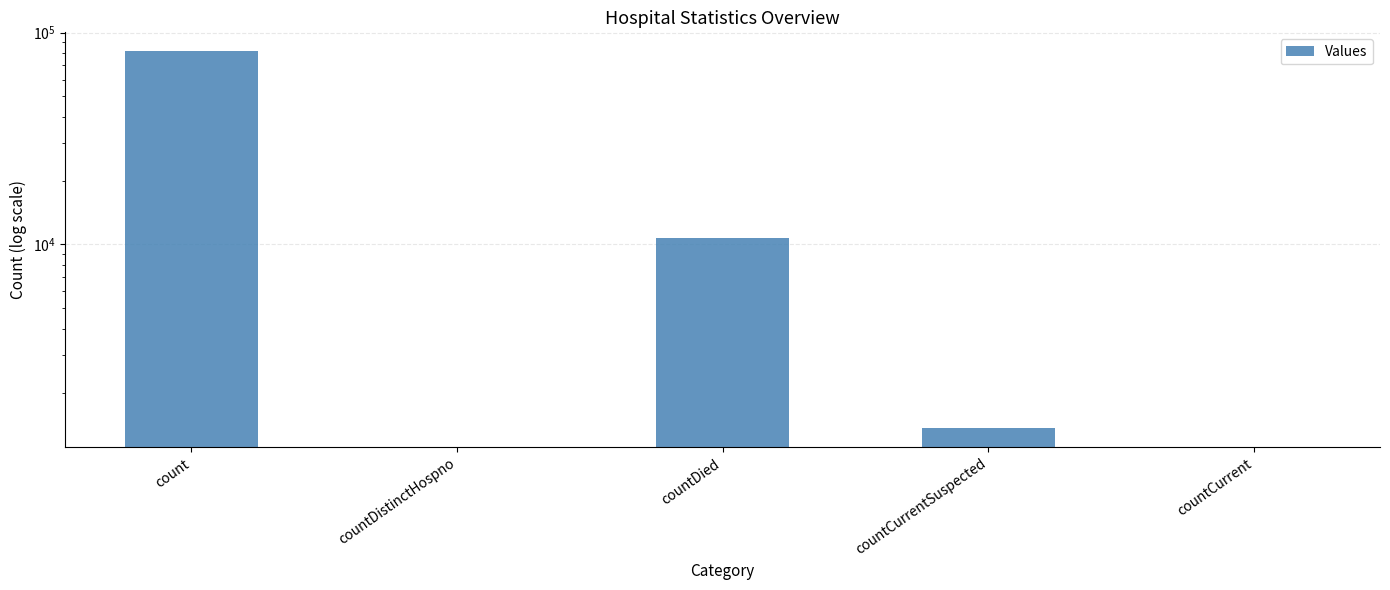

True or false: the data shows 50980 at countDistinctHospno.

False